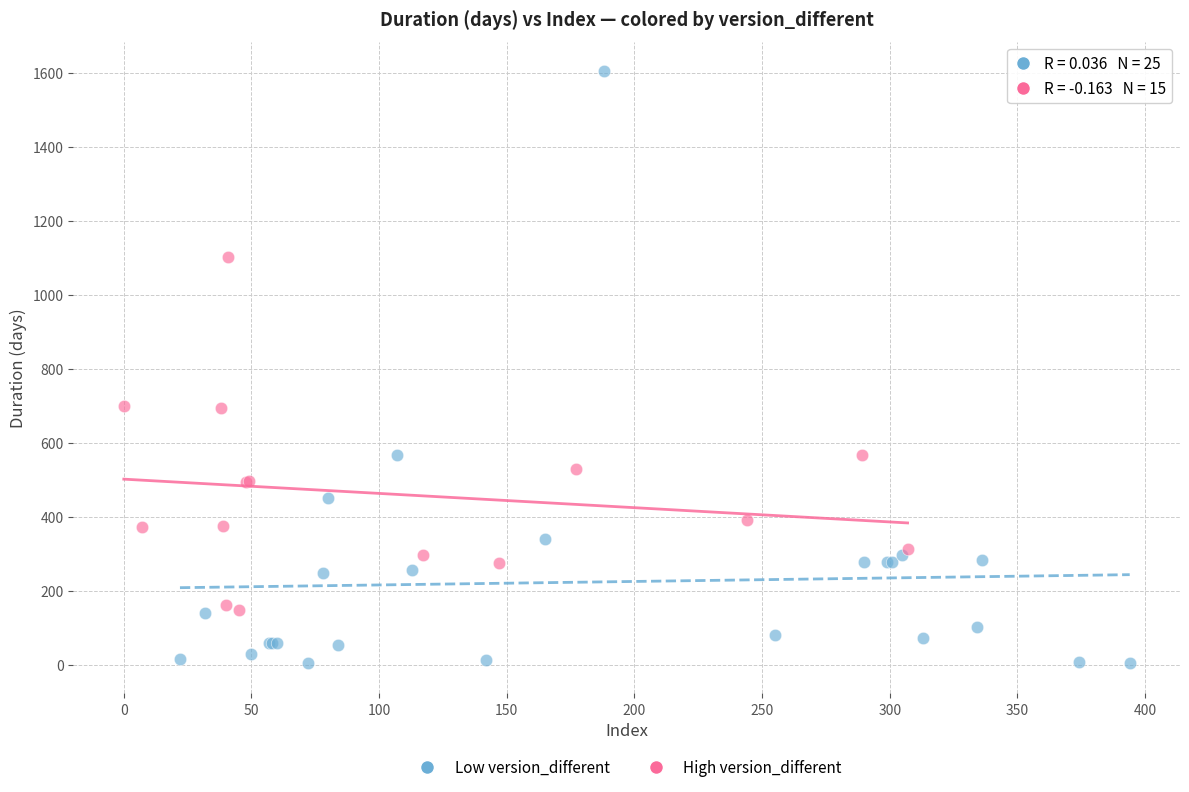

Which series has the widest spread of Y values?

Low version_different